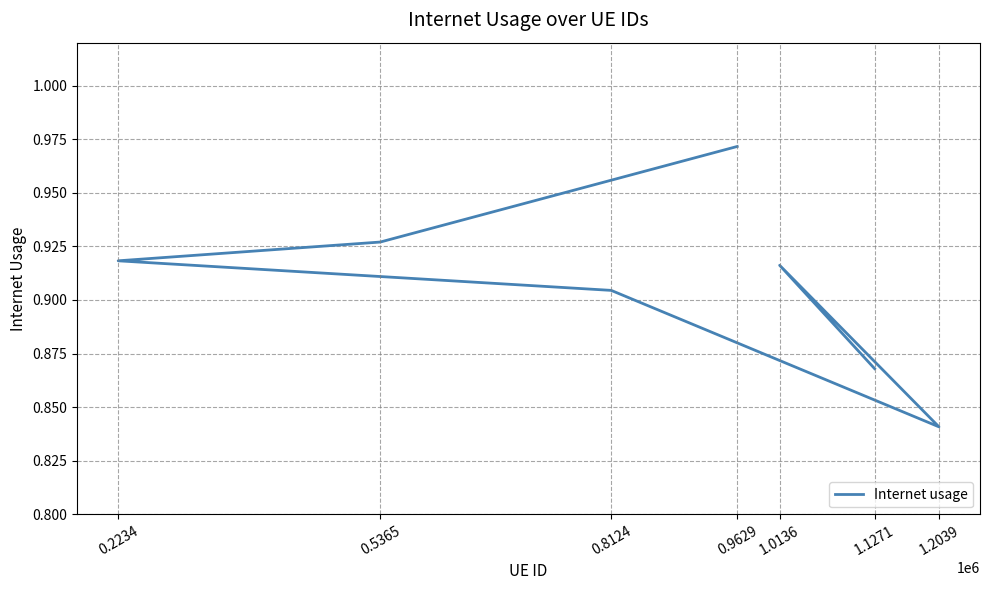

How many distinct data groups are displayed?

1